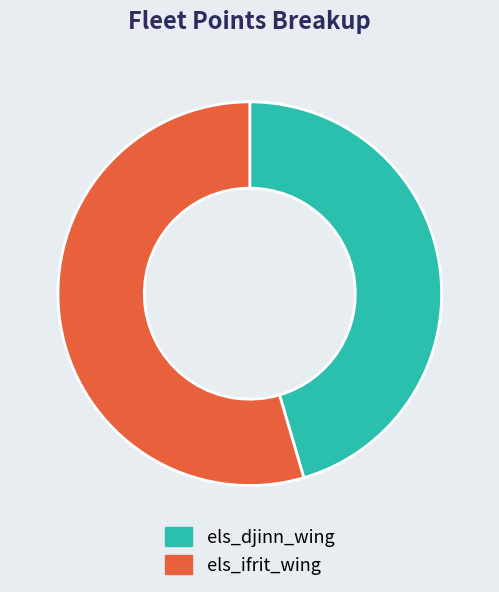

Is it true that els_djinn_wing is 45% of the pie?

True